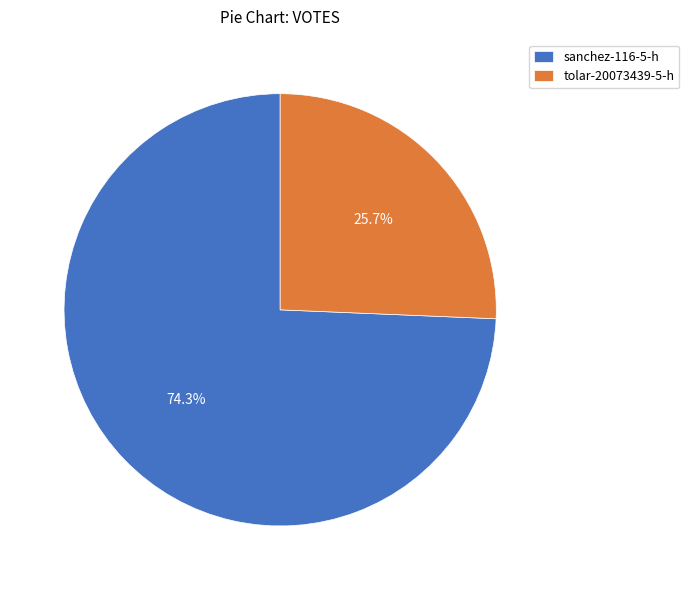

To the nearest percent, what percentage of the pie is tolar-20073439-5-h?

26%